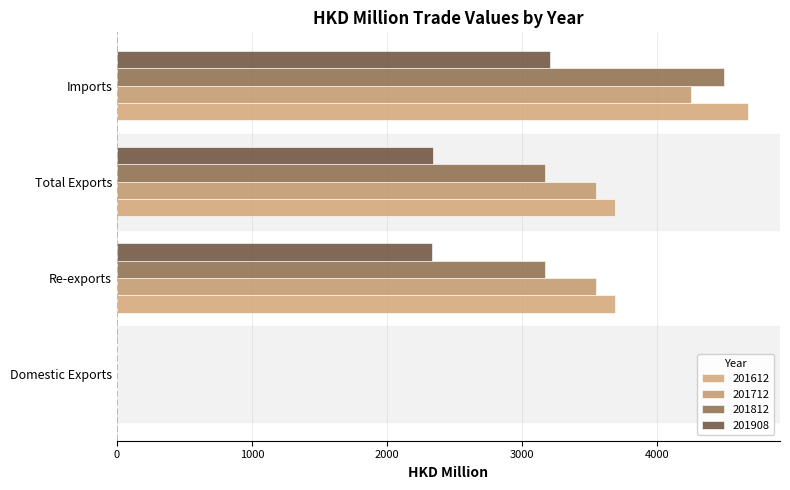

Reading right to left, list all the values displayed in this chart.

201612: Imports=4674.1	Total Exports=3684.5	Re-exports=3684.4	Domestic Exports=0.0
201712: Imports=4246.2	Total Exports=3549.4	Re-exports=3549.1	Domestic Exports=0.3
201812: Imports=4491.0	Total Exports=3165.4	Re-exports=3165.3	Domestic Exports=0.1
201908: Imports=3206.1	Total Exports=2335.6	Re-exports=2334.4	Domestic Exports=1.2